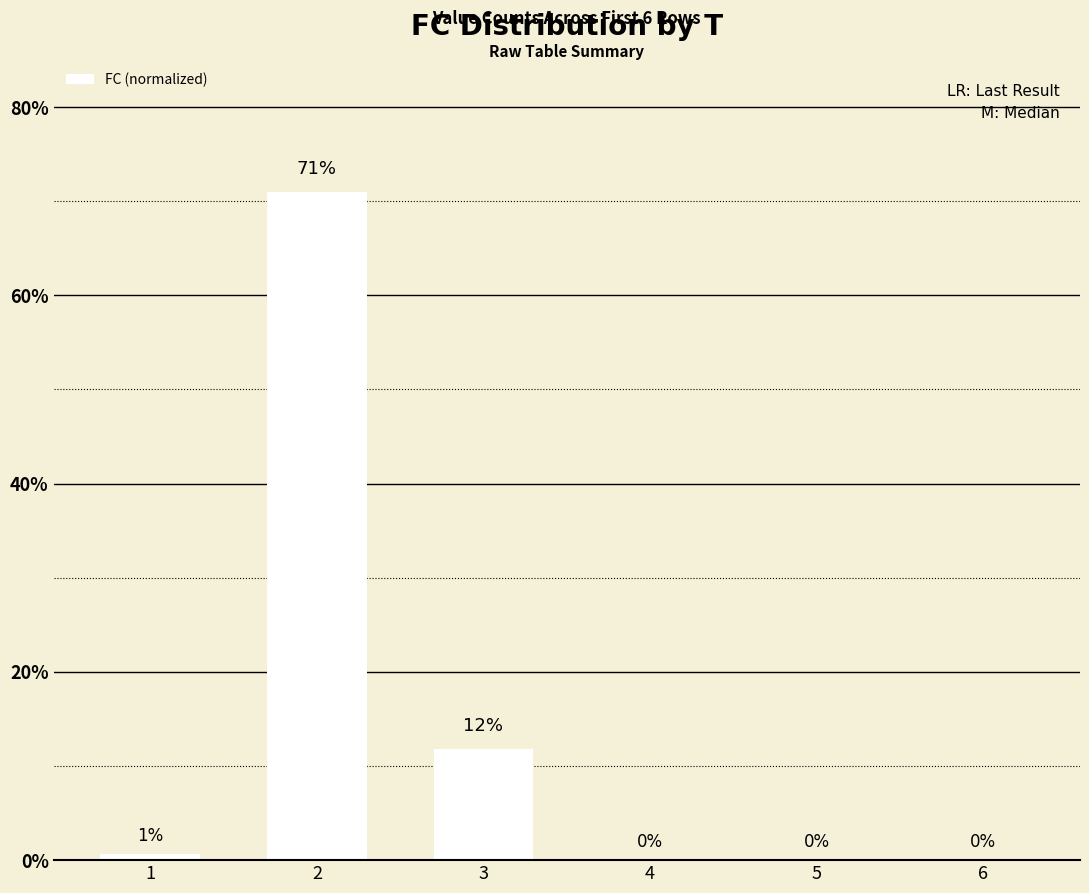

What is the sum of the values at 1 and 3?

12.5